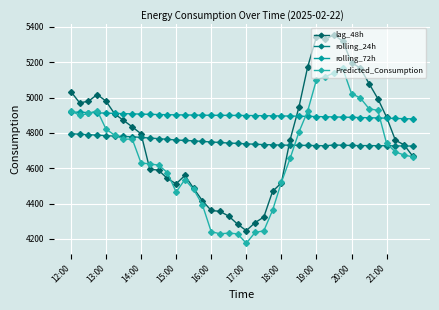

Which category has the highest value in the rolling_24h series?

12:00